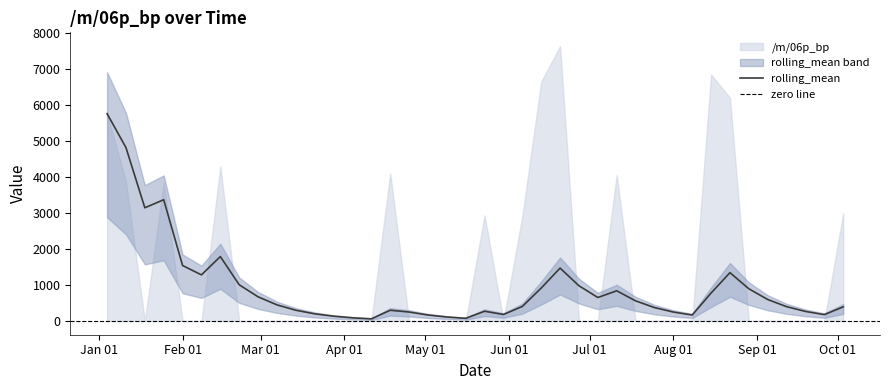

The value at 2004-06-20 is 2457.3. True or false?

False